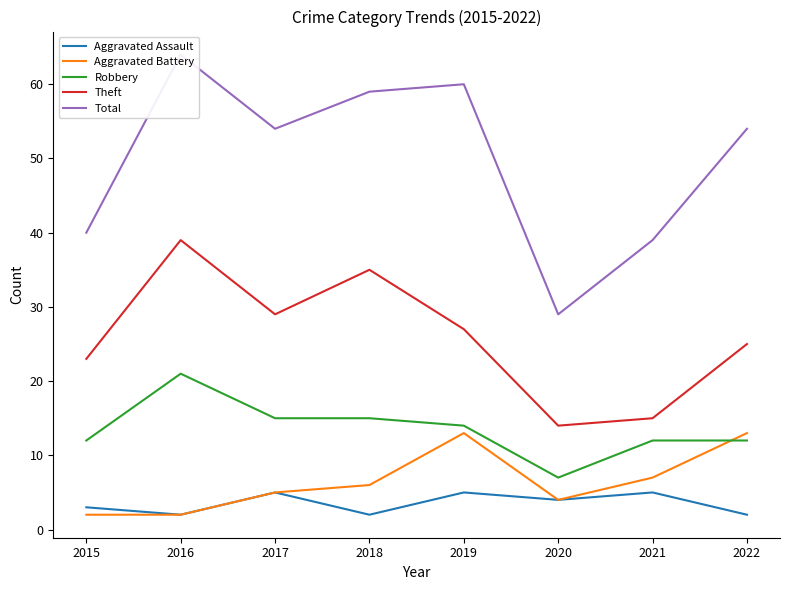

What is the sum of the Theft values at 2020 and 2017?

43